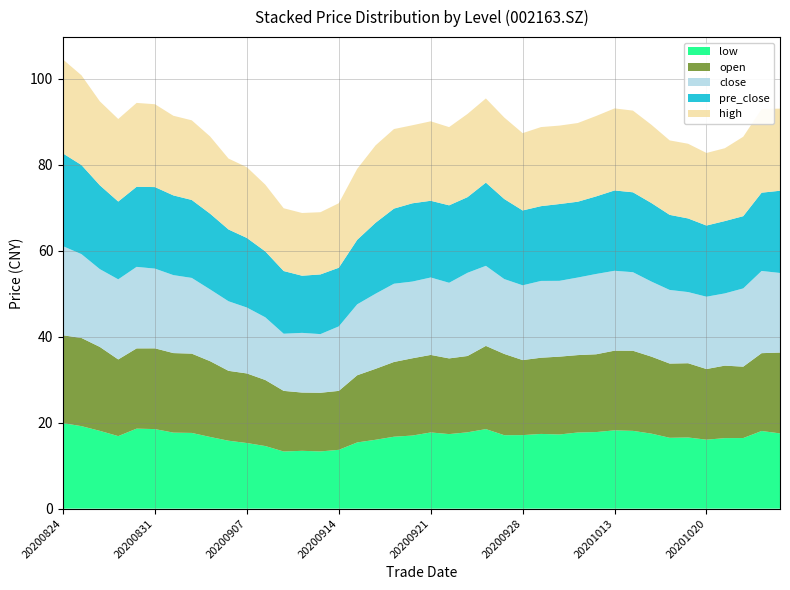

Reading right to left, list all the values displayed in this chart.

close: 20201026=18.5	20201023=19.1	20201022=18.2	20201021=16.8	20201020=16.8	20201019=16.6	20201016=17.1	20201015=17.5	20201014=18.3	20201013=18.6	20201012=18.7	20201009=18.0	20200930=17.6	20200929=17.9	20200928=17.4	20200925=17.4	20200924=18.6	20200923=19.4	20200922=17.6	20200921=18.0	20200918=17.8	20200917=18.2	20200916=17.5	20200915=16.5	20200914=15.0	20200911=13.6	20200910=13.9	20200909=13.3	20200908=14.6	20200907=15.3	20200904=16.2	20200903=16.7	20200902=17.6	20200901=18.1	20200831=18.5	20200828=19.0	20200827=18.6	20200826=18.1	20200825=19.5	20200824=20.7
open: 20201026=18.8	20201023=18.1	20201022=16.6	20201021=16.9	20201020=16.4	20201019=17.3	20201016=17.3	20201015=17.9	20201014=18.6	20201013=18.5	20201012=18.1	20201009=18.0	20200930=18.1	20200929=17.7	20200928=17.4	20200925=18.9	20200924=19.4	20200923=17.8	20200922=17.6	20200921=18.0	20200918=18.0	20200917=17.4	20200916=16.5	20200915=15.6	20200914=13.7	20200911=13.6	20200910=13.6	20200909=14.1	20200908=15.4	20200907=16.2	20200904=16.2	20200903=17.6	20200902=18.4	20200901=18.5	20200831=18.8	20200828=18.7	20200827=17.8	20200826=19.5	20200825=20.5	20200824=20.4
high: 20201026=19.1	20201023=19.4	20201022=18.5	20201021=16.9	20201020=16.9	20201019=17.4	20201016=17.3	20201015=18.2	20201014=19.0	20201013=19.1	20201012=18.7	20201009=18.3	20200930=18.2	20200929=18.4	20200928=18.0	20200925=18.9	20200924=19.6	20200923=19.4	20200922=18.2	20200921=18.5	20200918=18.1	20200917=18.5	20200916=18.0	20200915=16.5	20200914=15.0	20200911=14.5	20200910=14.6	20200909=14.6	20200908=15.5	20200907=16.4	20200904=16.5	20200903=18.0	20200902=18.5	20200901=18.5	20200831=19.3	20200828=19.5	20200827=19.2	20200826=19.5	20200825=20.9	20200824=21.9
low: 20201026=17.5	20201023=18.1	20201022=16.4	20201021=16.4	20201020=16.0	20201019=16.6	20201016=16.5	20201015=17.4	20201014=18.1	20201013=18.2	20201012=17.8	20201009=17.7	20200930=17.2	20200929=17.4	20200928=17.1	20200925=17.1	20200924=18.5	20200923=17.8	20200922=17.3	20200921=17.7	20200918=17.0	20200917=16.7	20200916=16.0	20200915=15.4	20200914=13.7	20200911=13.3	20200910=13.4	20200909=13.3	20200908=14.6	20200907=15.3	20200904=15.8	20200903=16.7	20200902=17.6	20200901=17.7	20200831=18.5	20200828=18.6	20200827=16.9	20200826=18.1	20200825=19.2	20200824=19.9
pre_close: 20201026=19.1	20201023=18.2	20201022=16.8	20201021=16.8	20201020=16.6	20201019=17.1	20201016=17.5	20201015=18.3	20201014=18.6	20201013=18.7	20201012=18.0	20201009=17.6	20200930=17.9	20200929=17.4	20200928=17.4	20200925=18.6	20200924=19.4	20200923=17.6	20200922=18.0	20200921=17.8	20200918=18.2	20200917=17.5	20200916=16.5	20200915=15.0	20200914=13.6	20200911=13.9	20200910=13.3	20200909=14.6	20200908=15.3	20200907=16.2	20200904=16.7	20200903=17.6	20200902=18.1	20200901=18.5	20200831=19.0	20200828=18.6	20200827=18.1	20200826=19.5	20200825=20.7	20200824=21.6